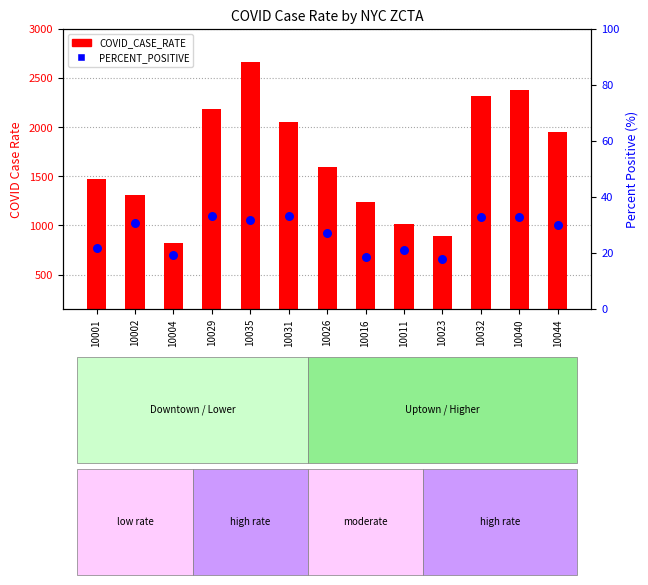

Is the value of COVID_CASE_RATE at 10044 greater than the value of PERCENT_POSITIVE at 10029?

Yes